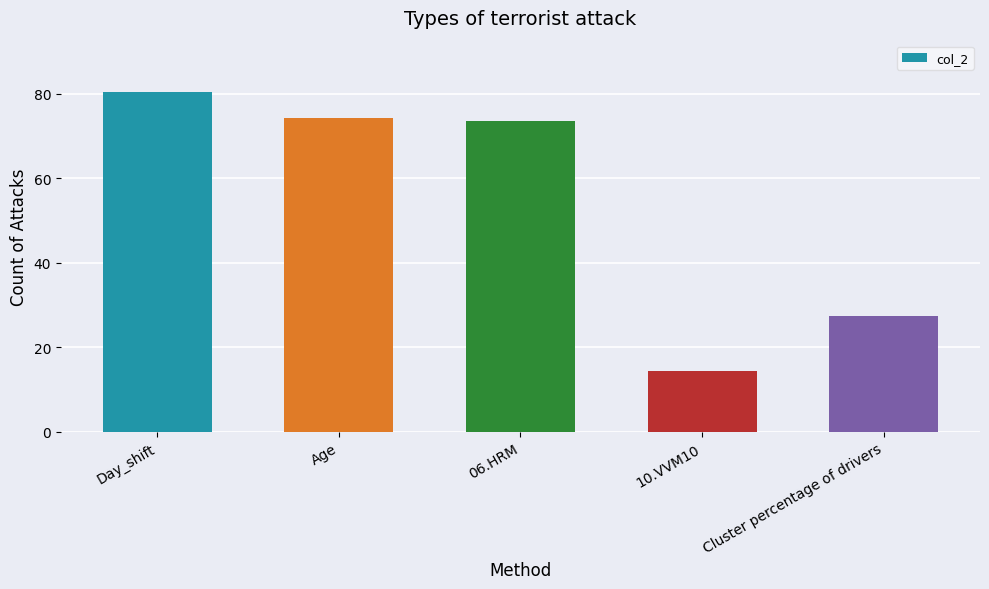

How many bars are there in total?

5